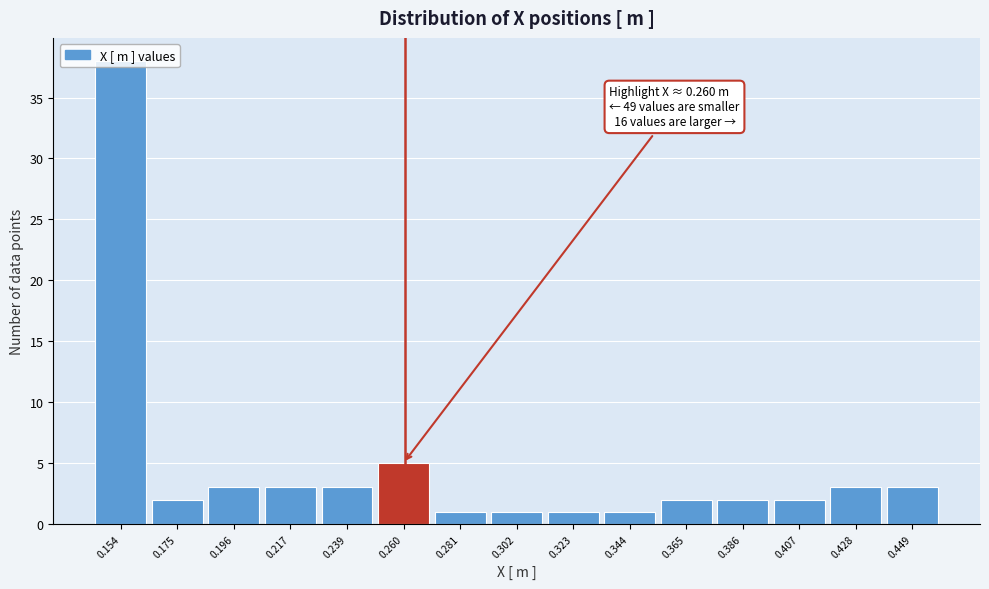

Over which range of the x-axis is the bar tallest?

0.145 to 0.165